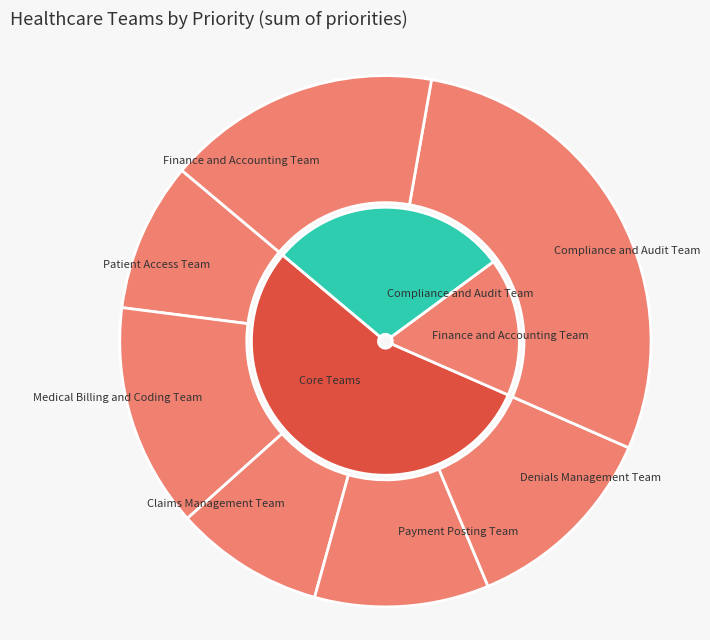

Is Denials Management Team the majority of the pie?

No